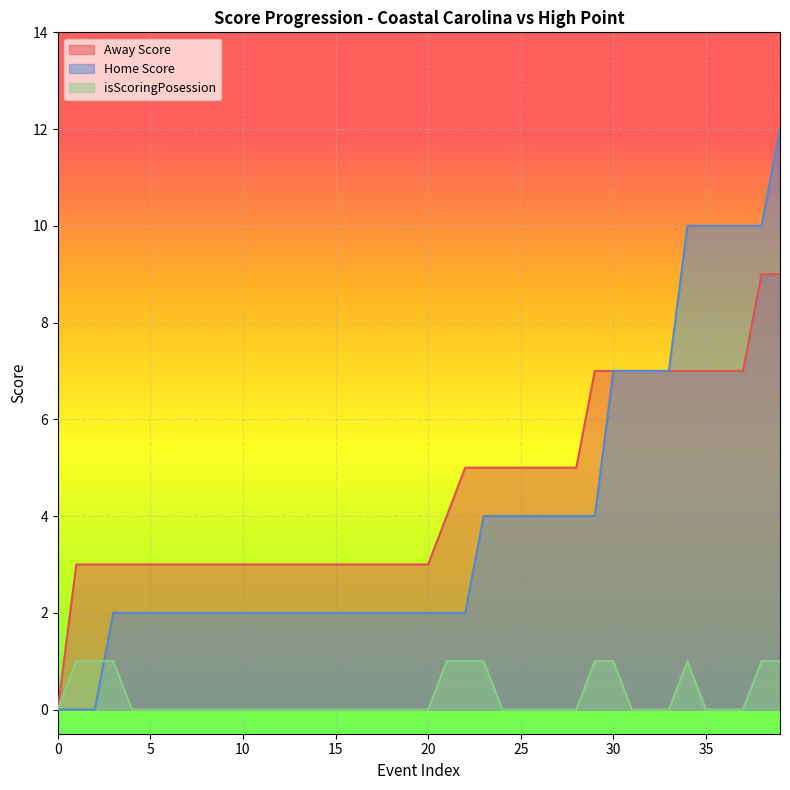

How many data points in Home Score are above 2?

17